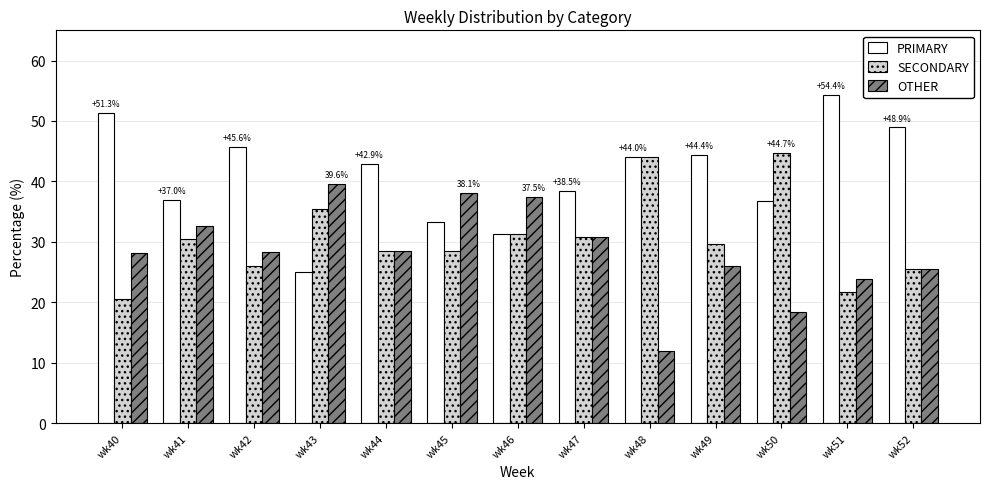

What is the sum of all OTHER values?

369.4